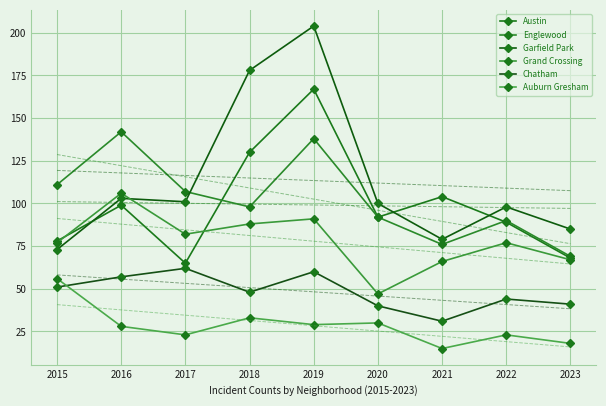

What is the difference between the second highest and minimum values in the Chatham series?

29